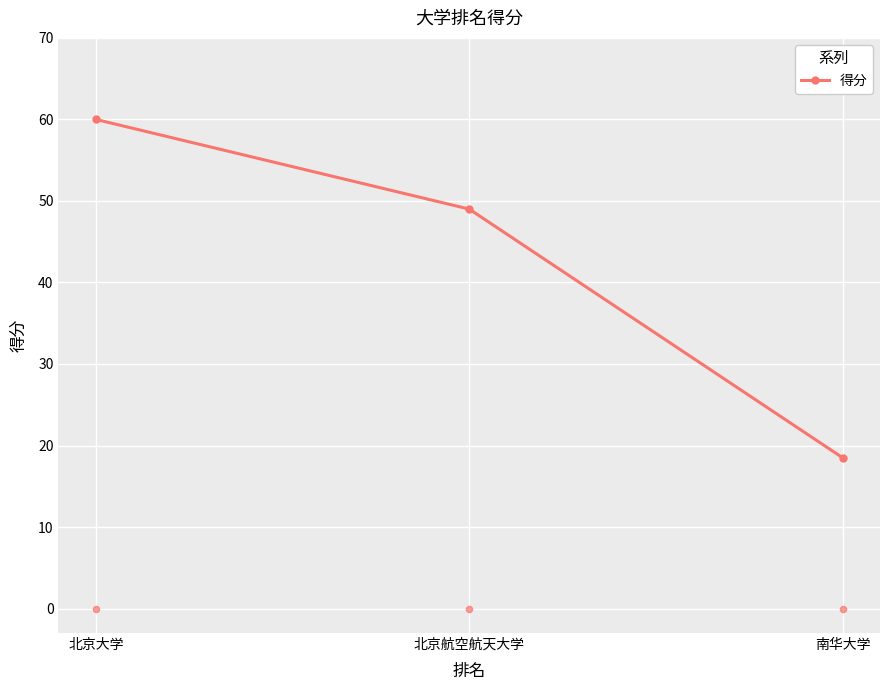

Between 北京航空航天大学 and 南华大学, which is larger?

北京航空航天大学